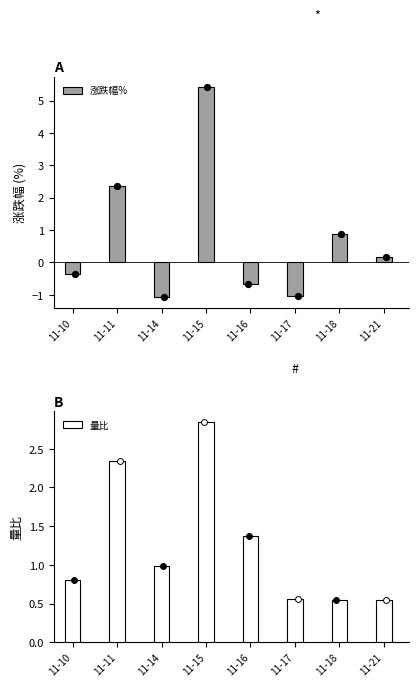

Which series has the largest total across all categories?

量比